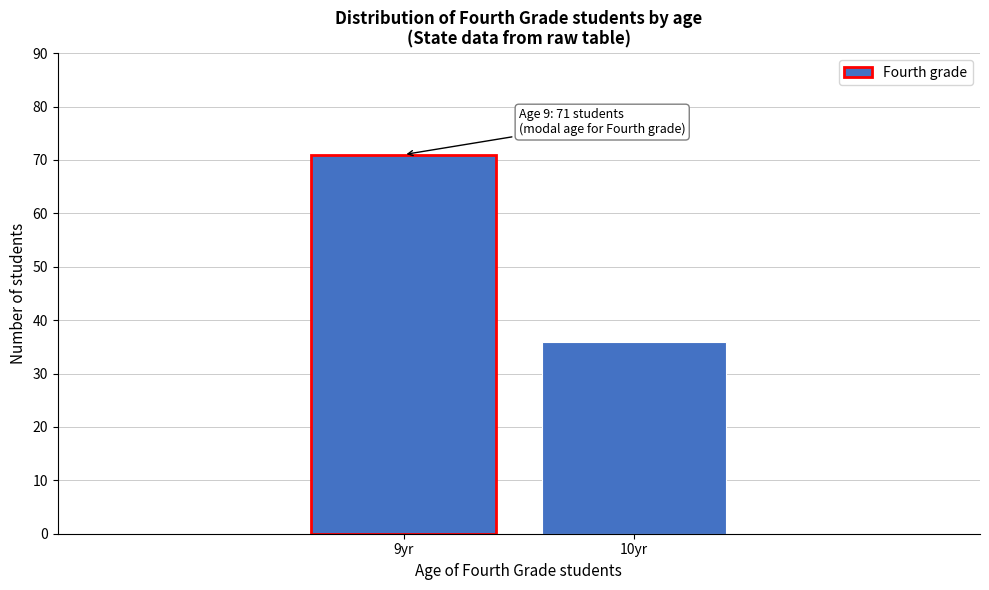

Reading left to right, what are all the values shown in this chart?

71	36